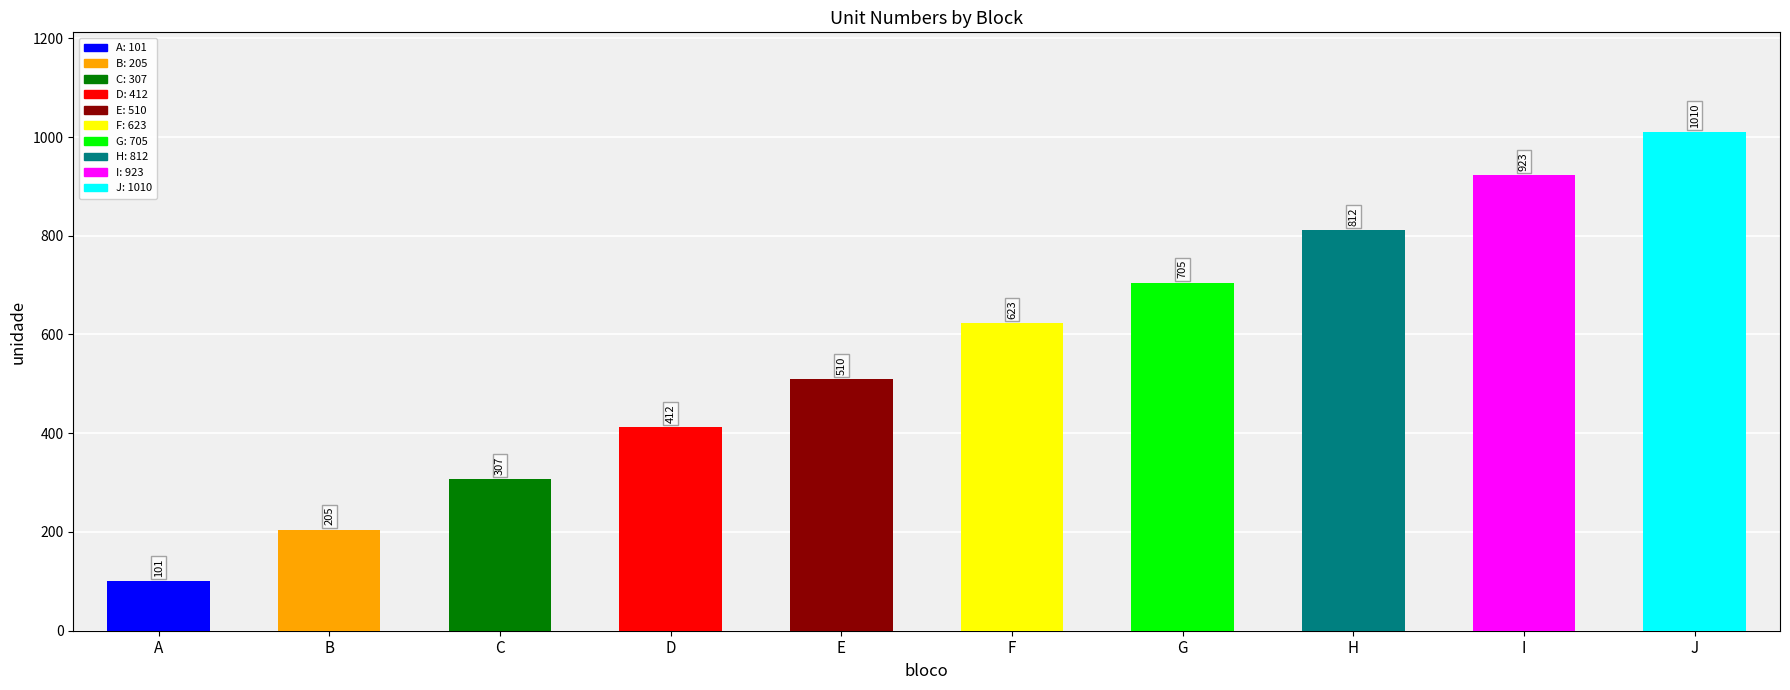

What is the ratio of the value at J to the value at G?

1.4